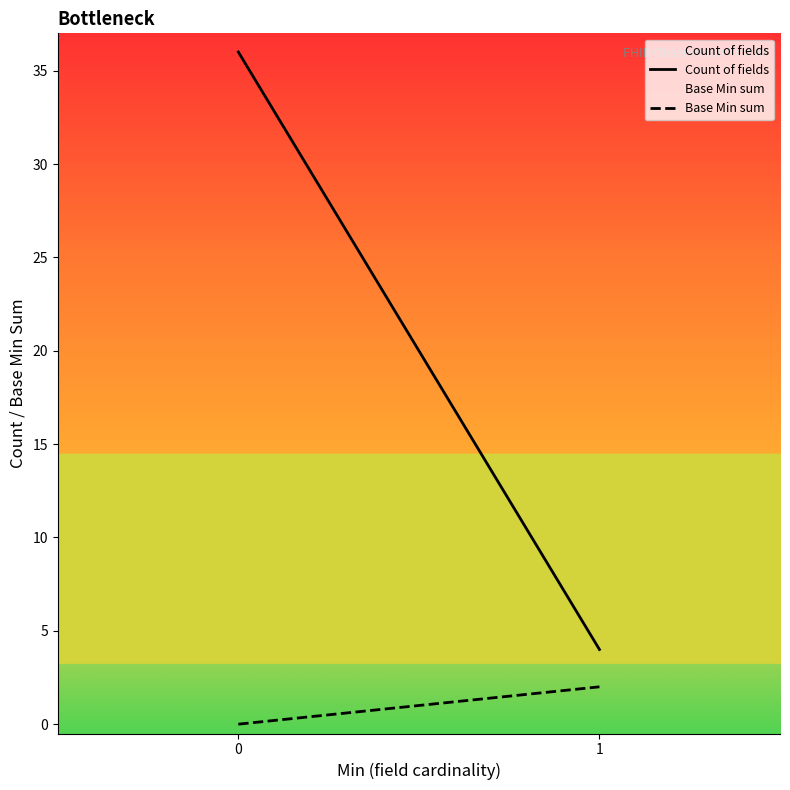

Is the value of Count of fields at 1 greater than the value of Base Min sum at 0?

Yes